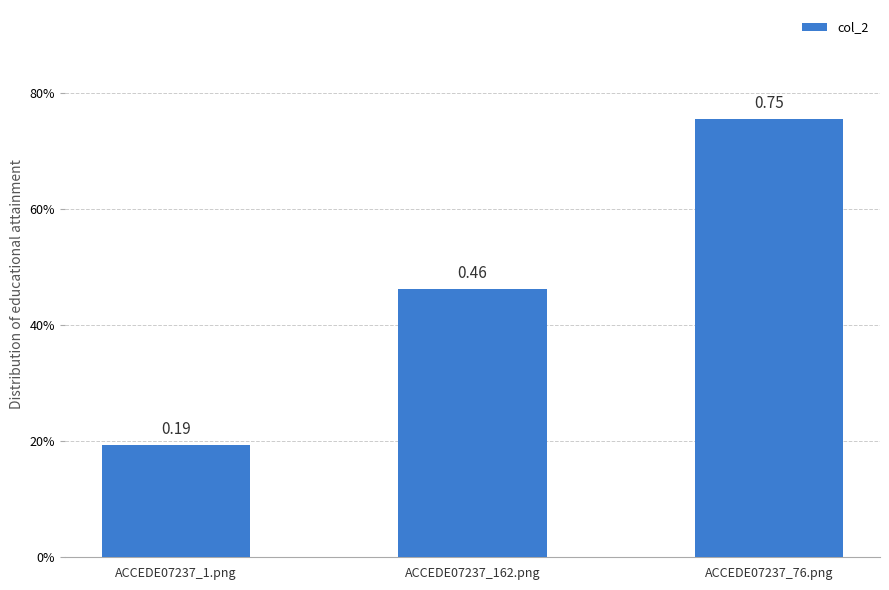

Rank the categories by value from highest to lowest.

ACCEDE07237_76.png, ACCEDE07237_162.png, ACCEDE07237_1.png